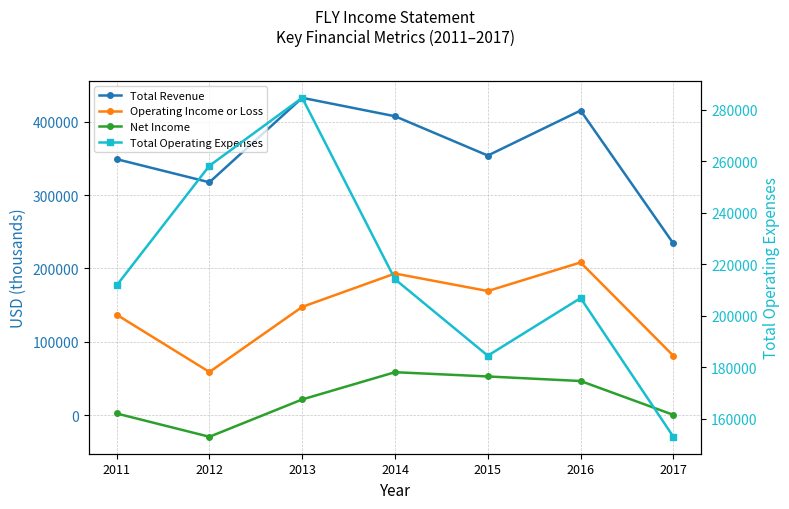

How many values in the Operating Income or Loss series are below 147700?

3